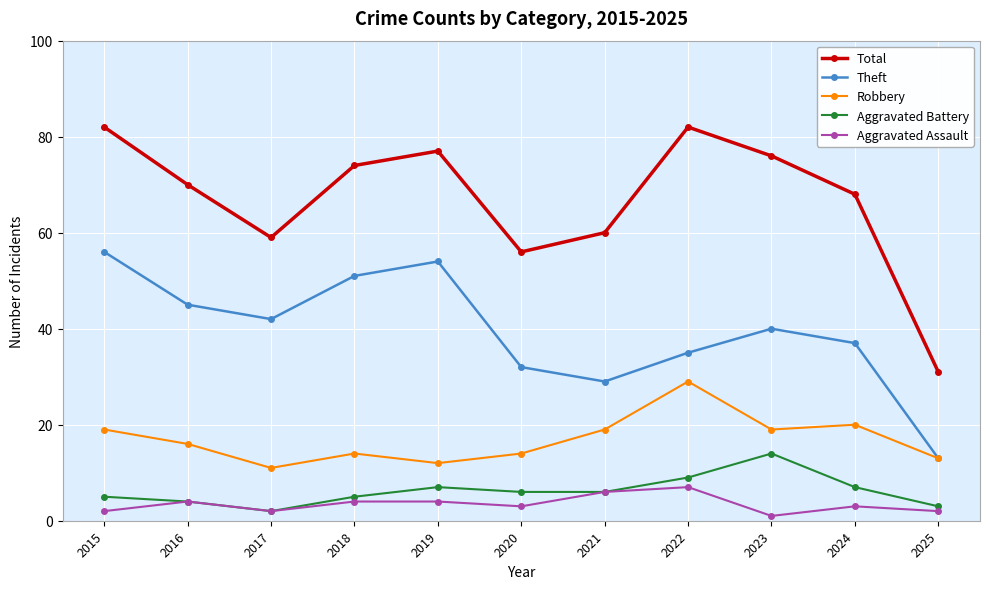

What is the highest value of the Robbery series?

29